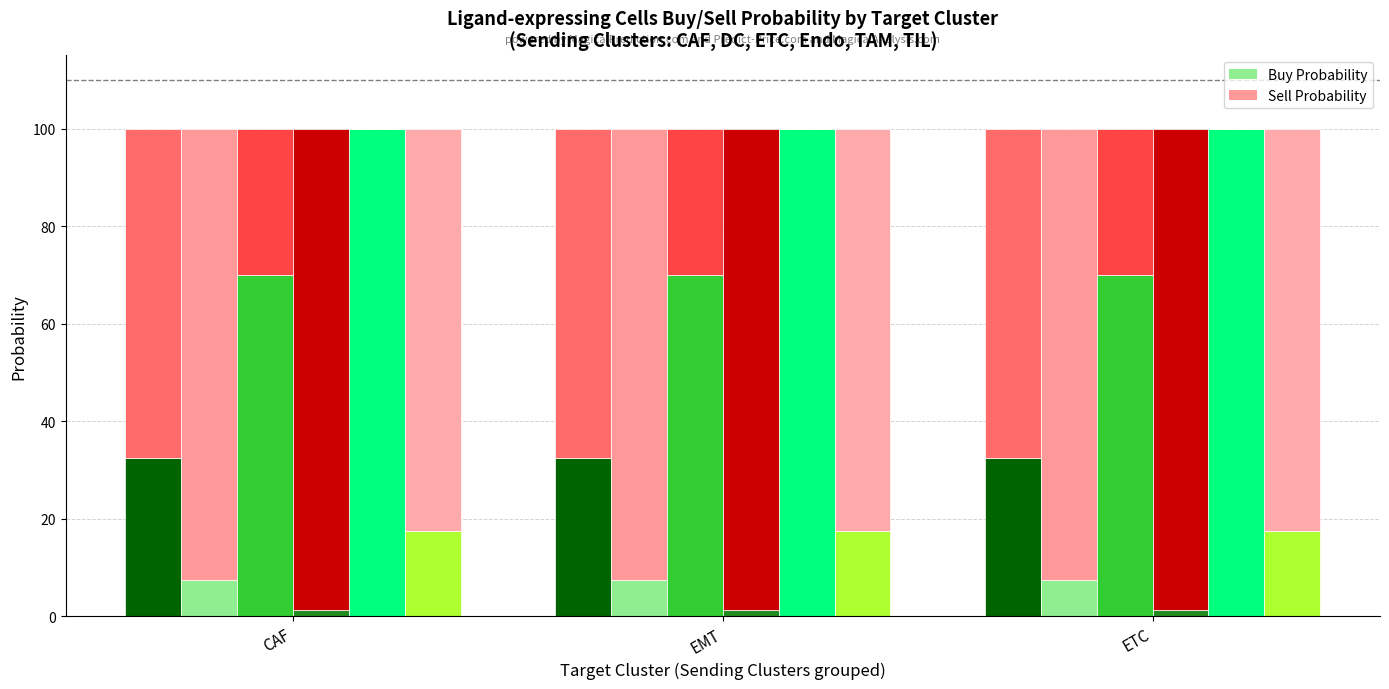

At which category is the sum across all series the highest?

CAF